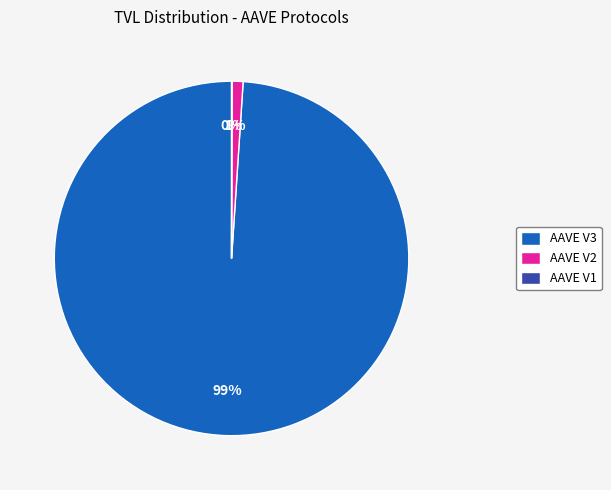

The AAVE V2 slice represents 11% of the pie. True or false?

False